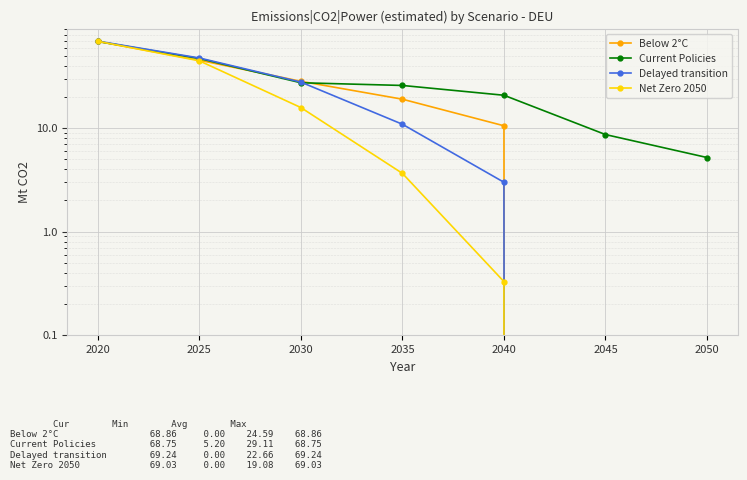

What is the maximum value shown in the chart?

69.2